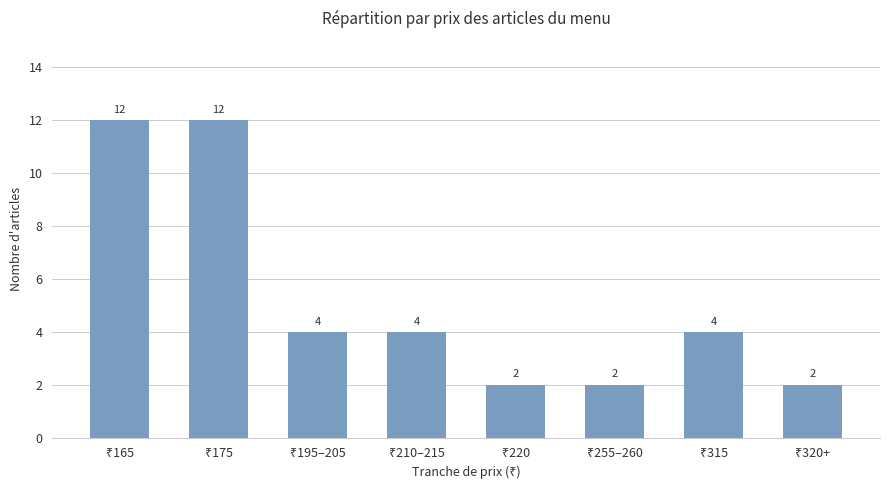

Count the number of categories in the chart.

8